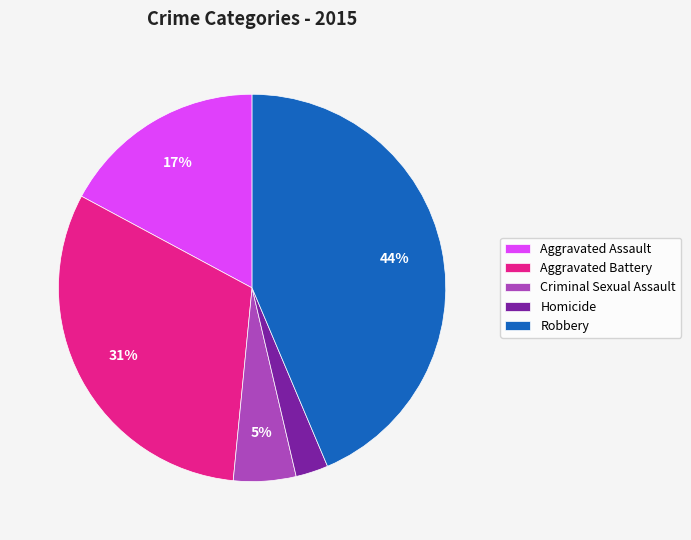

To the nearest percent, what is the difference between the largest and smallest slice percentages?

41%